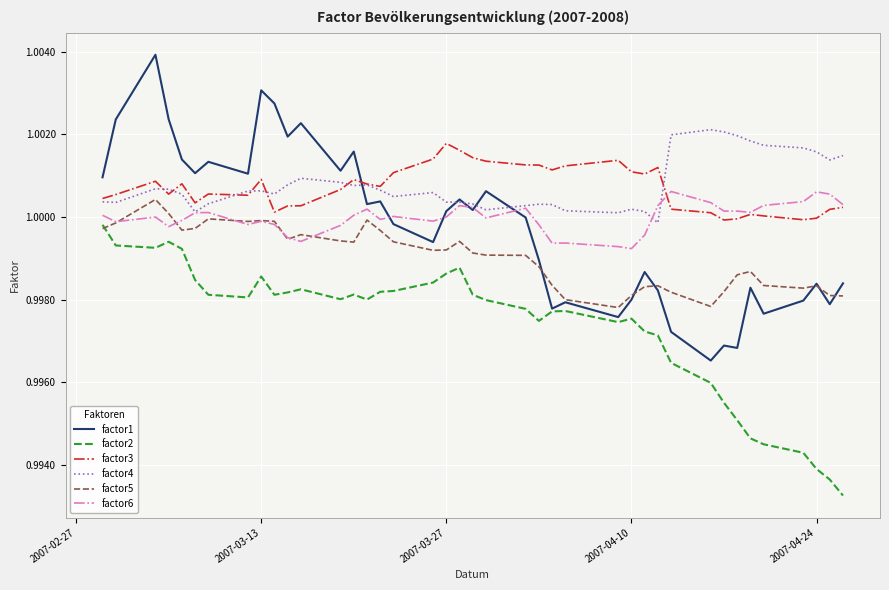

Which series has the widest spread of values?

factor1